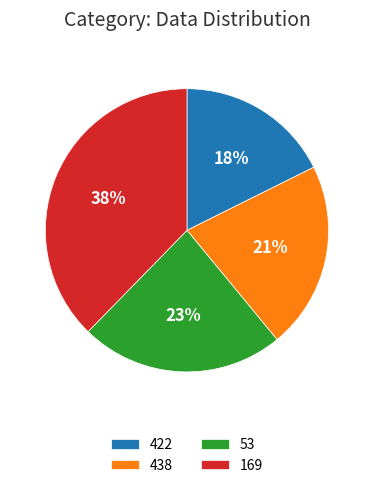

Is there any slice that represents more than half of the pie?

No